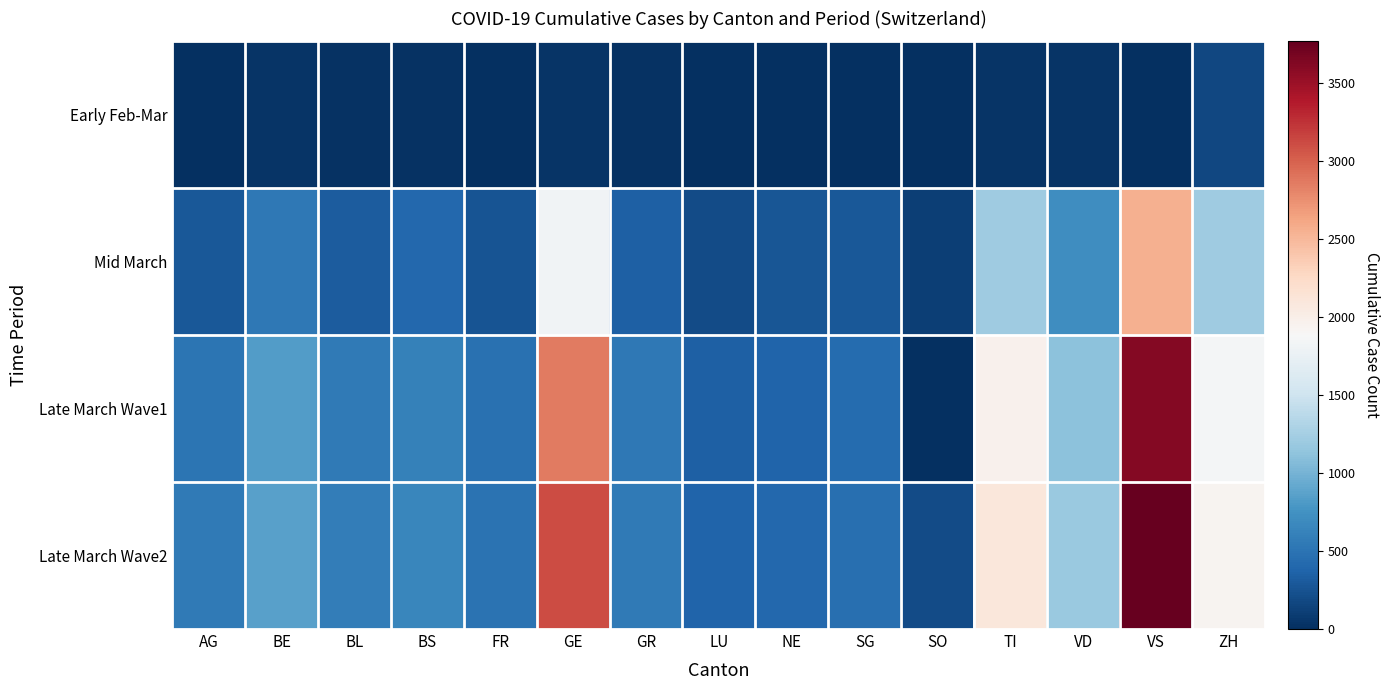

Reading right to left, what are all the values shown in this chart?

Early Feb-Mar: ZH=163	VS=6	VD=40	TI=41	SO=0	SG=10	NE=13	LU=0	GR=17	GE=44	FR=7	BS=15	BL=20	BE=34	AG=12
Mid March: ZH=1213	VS=2548	VD=715	TI=1209	SO=104	SG=291	NE=265	LU=205	GR=343	GE=1820	FR=254	BS=410	BL=317	BE=532	AG=283
Late March Wave1: ZH=1848	VS=3607	VD=1117	TI=1962	SO=0	SG=434	NE=378	LU=351	GR=535	GE=2855	FR=476	BS=617	BL=553	BE=826	AG=506
Late March Wave2: ZH=1936	VS=3766	VD=1185	TI=2091	SO=196	SG=470	NE=402	LU=375	GR=547	GE=3109	FR=490	BS=653	BL=578	BE=856	AG=554